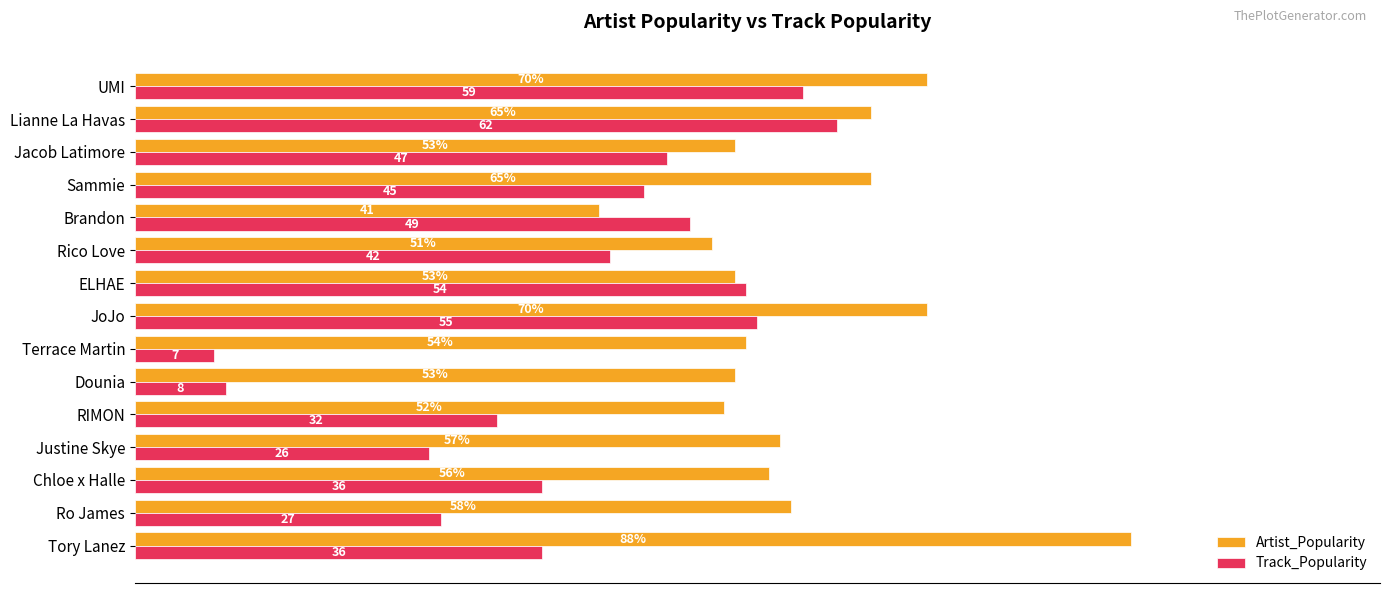

Which category has the lowest value across all series?

Terrace Martin